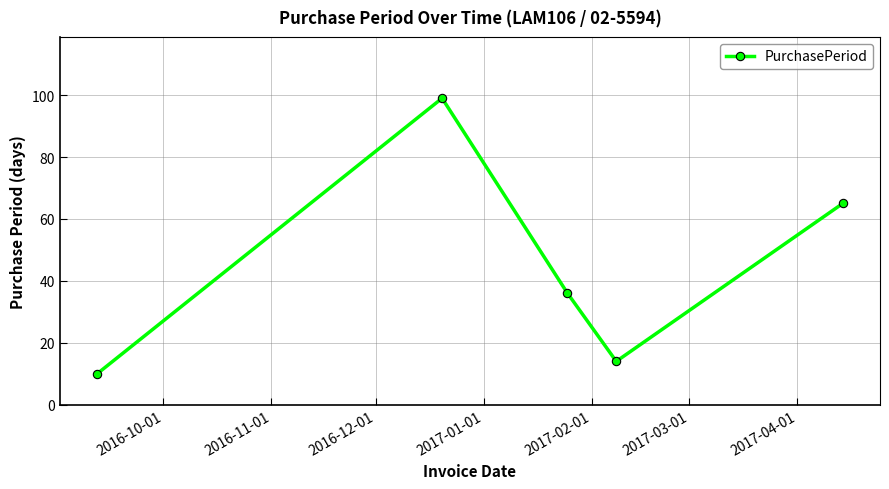

True or false: the data has more than 0 interior local peaks.

True